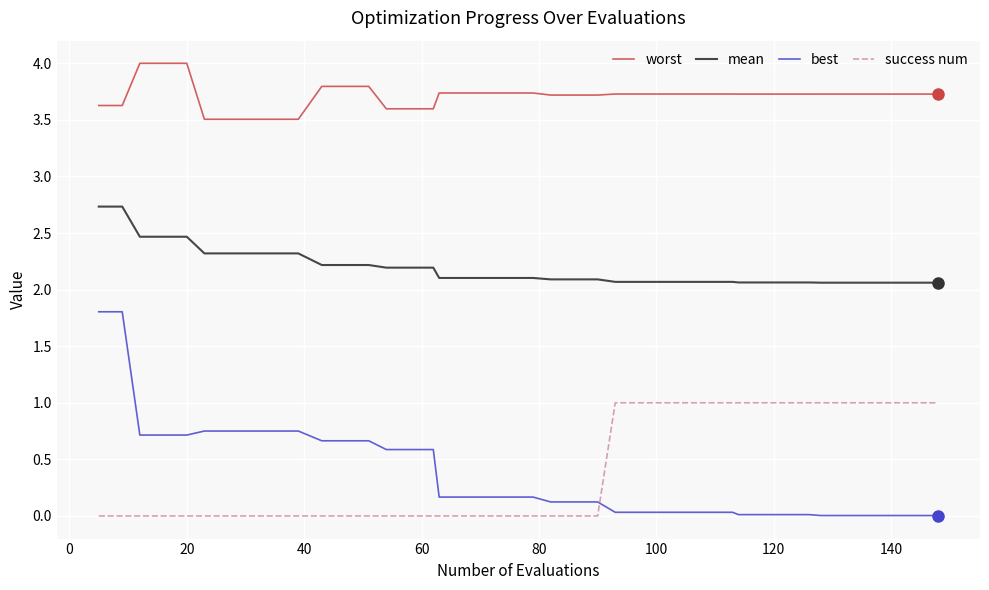

How many lines are shown in the chart?

4